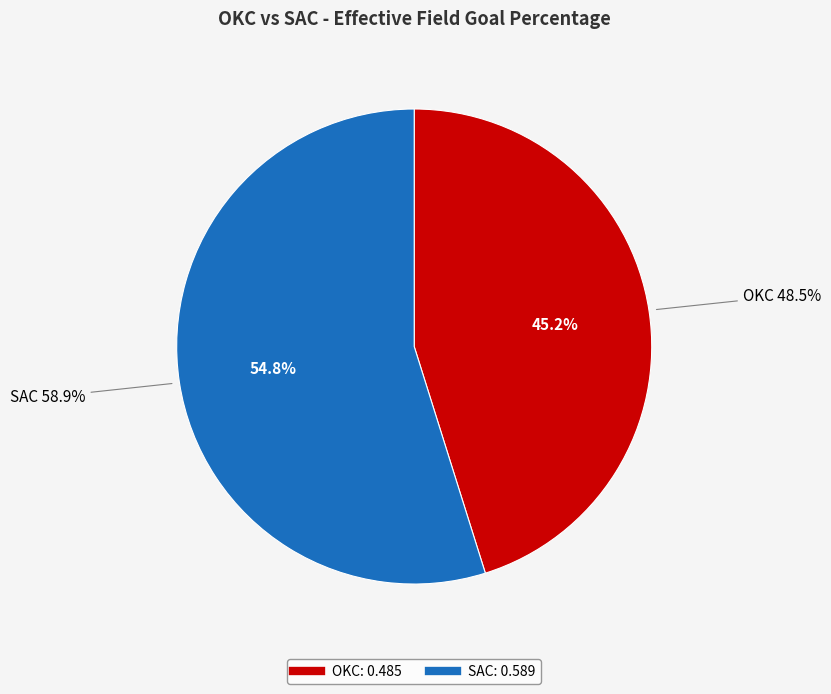

How many segments does this pie chart have?

2